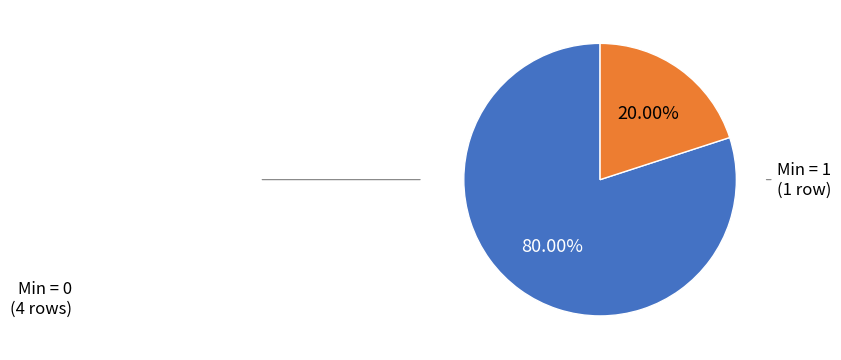

Is there any slice that represents more than half of the pie?

Yes